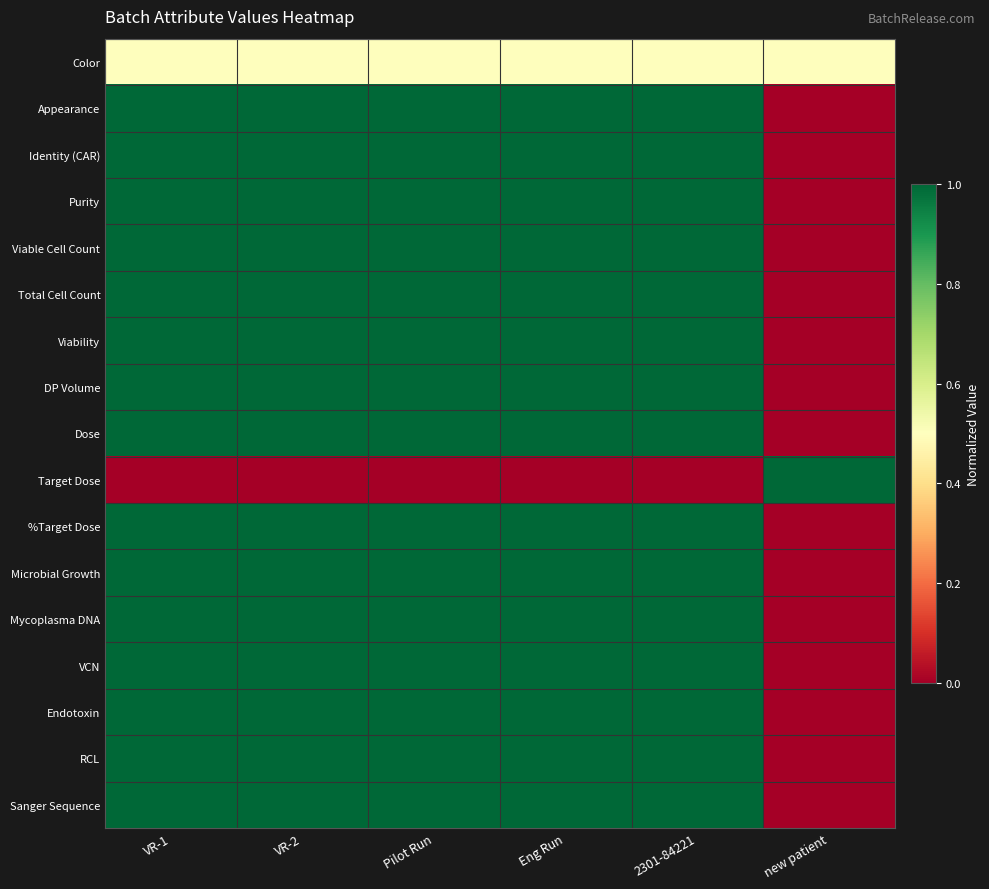

At which category does the chart reach its minimum across all series?

new patient